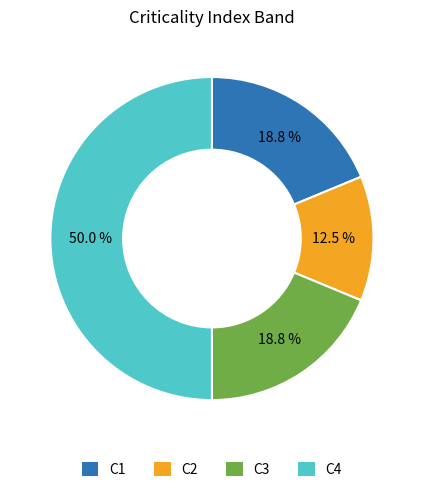

Does C3 represent more than half of the total?

No